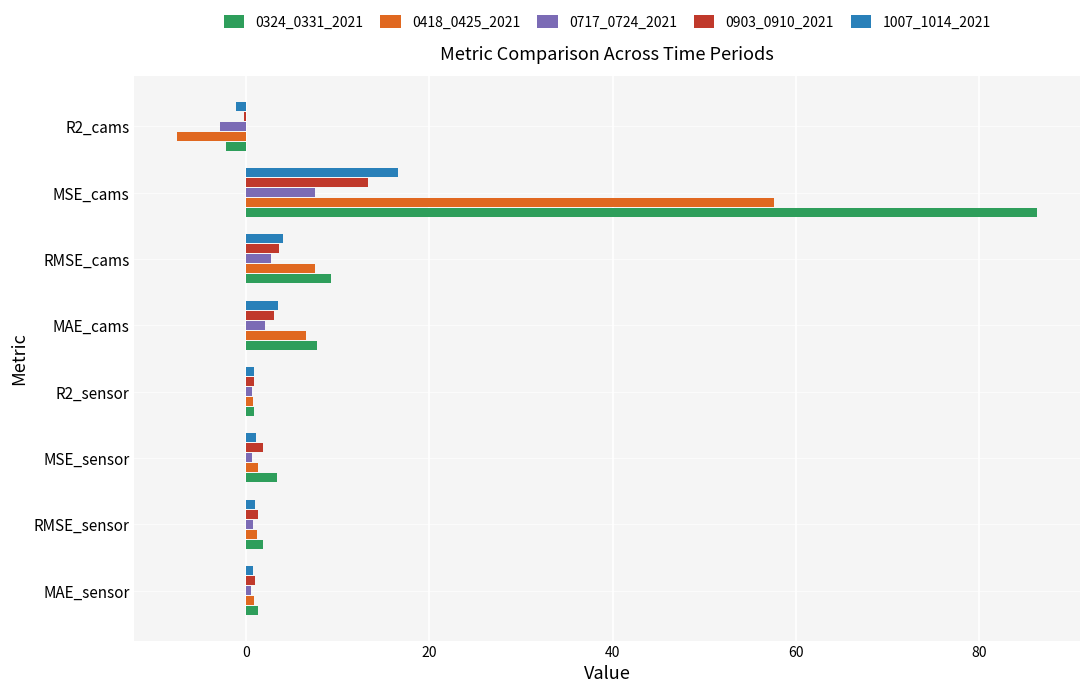

At which category does the chart reach its peak across all series?

MSE_cams